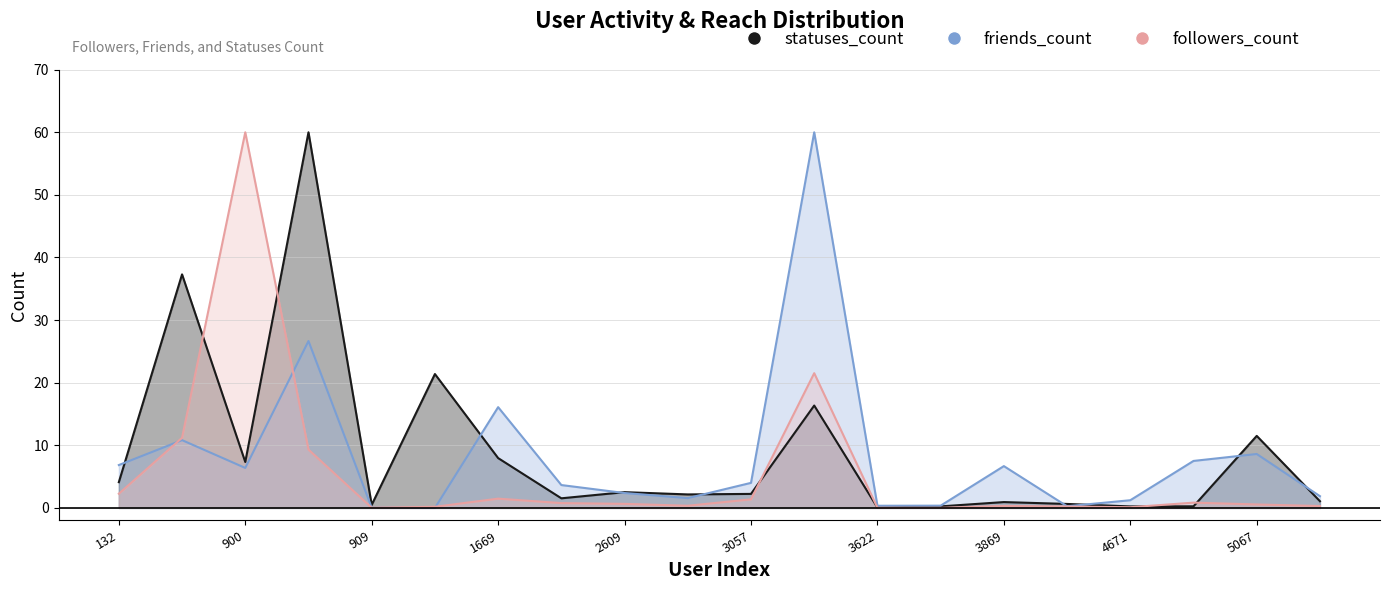

The value of followers_count at 3042 is 0.2. True or false?

False